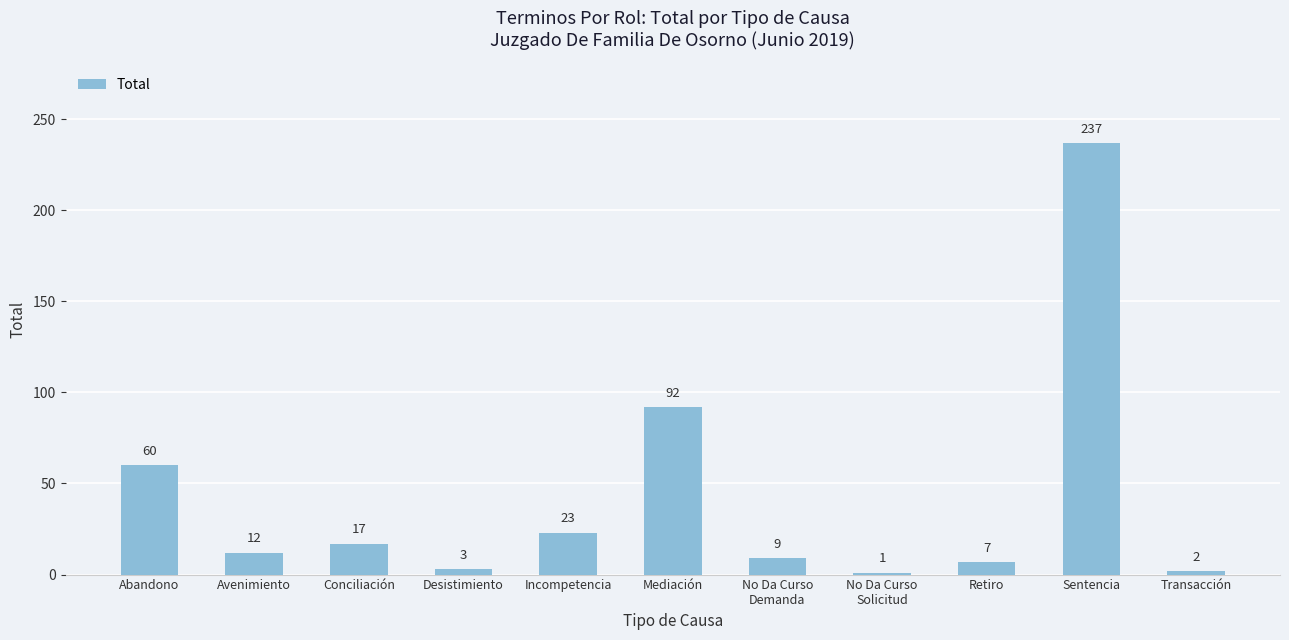

Reading left to right, transcribe all the data shown in this chart.

60	12	17	3	23	92	9	1	7	237	2